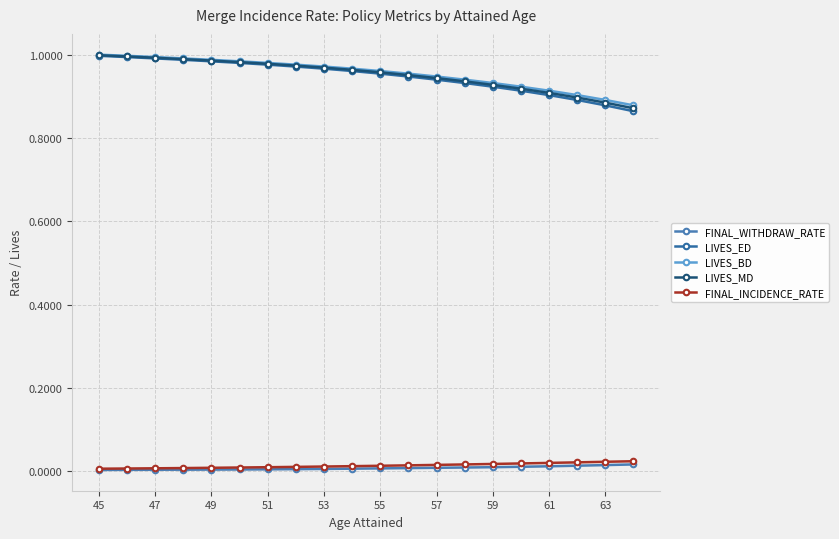

At how many categories does at least one series exceed 0?

20